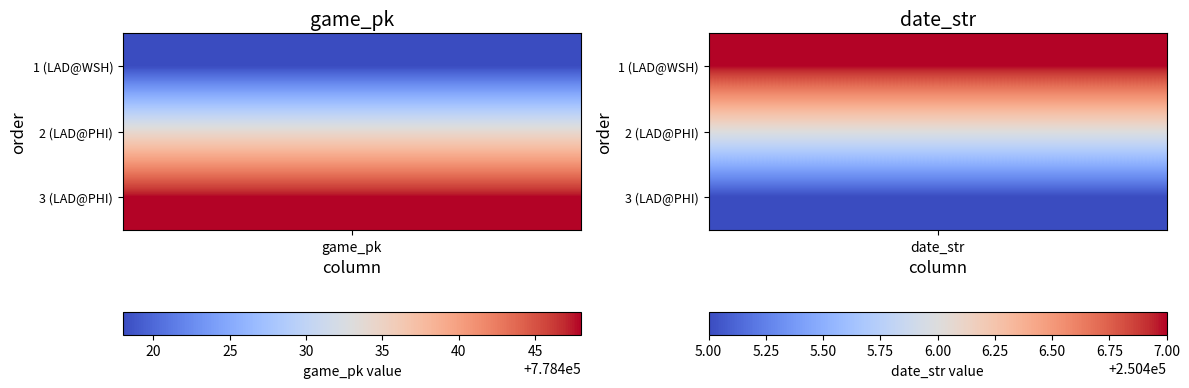

The order_3 series shows 778448 at game_pk. True or false?

True